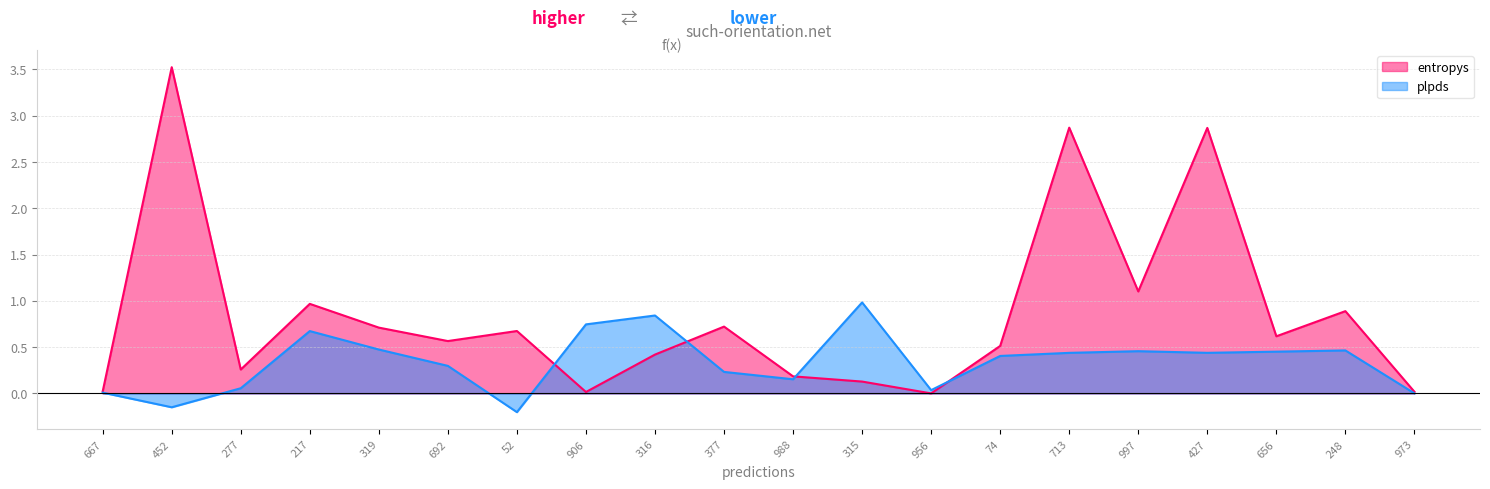

Is the value of entropys at 52 greater than the value of plpds at 427?

Yes